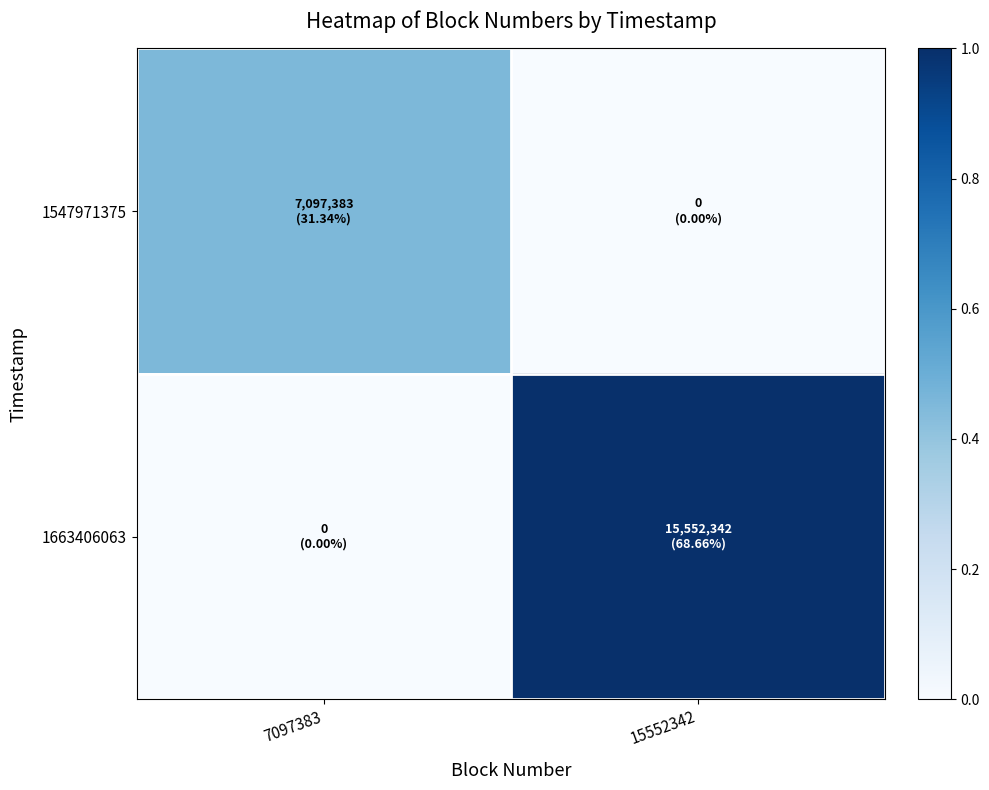

Rank the series by their average value, from highest to lowest.

1663406063, 1547971375